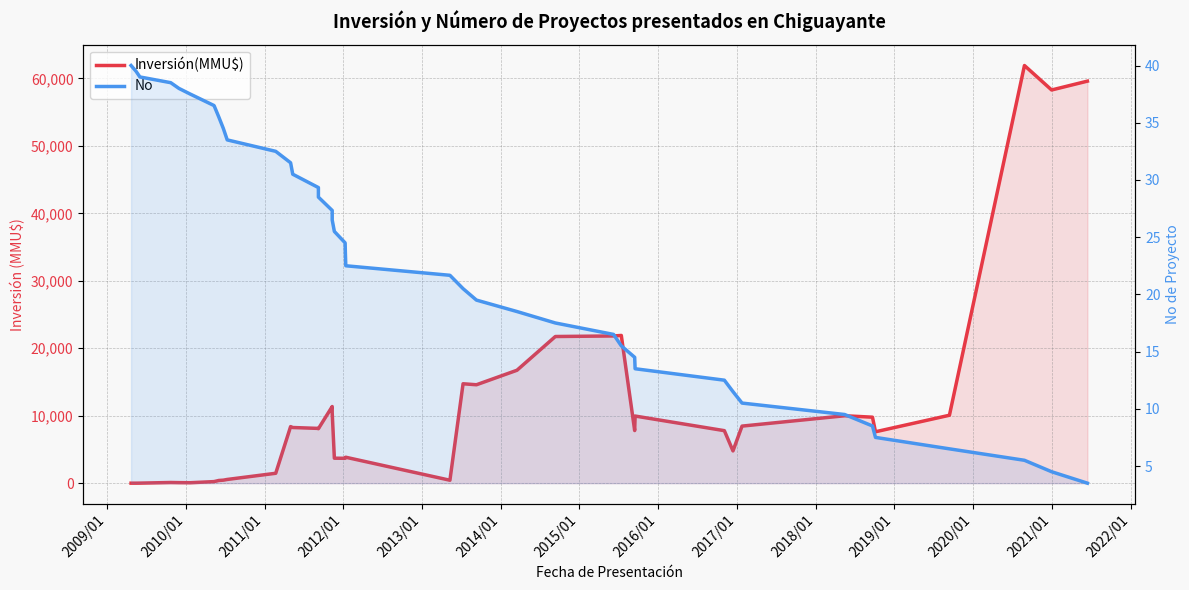

Reading left to right, transcribe all the data shown in this chart.

Inversión(MMU$): 0.0	0.0	7.3	99.8	79.8	66.5	233.2	399.8	446.2	550.0	1466.7	8383.3	8250.0	8116.7	8077.2	11359.3	10452.7	3702.7	3686.0	3819.3	3842.2	435.0	14733.7	14587.0	16737.0	21737.0	21820.3	21895.3	7803.3	9950.0	7783.3	4783.3	8458.8	9992.7	9780.7	7618.7	10068.7	61905.3	58279.8	59589.7
No: 40.0	39.5	39.0	38.5	38.0	37.5	36.5	35.5	34.5	33.5	32.5	31.5	30.5	29.3	28.5	27.3	26.5	25.5	24.5	23.7	22.5	21.7	20.5	19.5	18.5	17.5	16.5	15.5	14.5	13.5	12.5	11.5	10.5	9.5	8.5	7.5	6.5	5.5	4.5	3.5